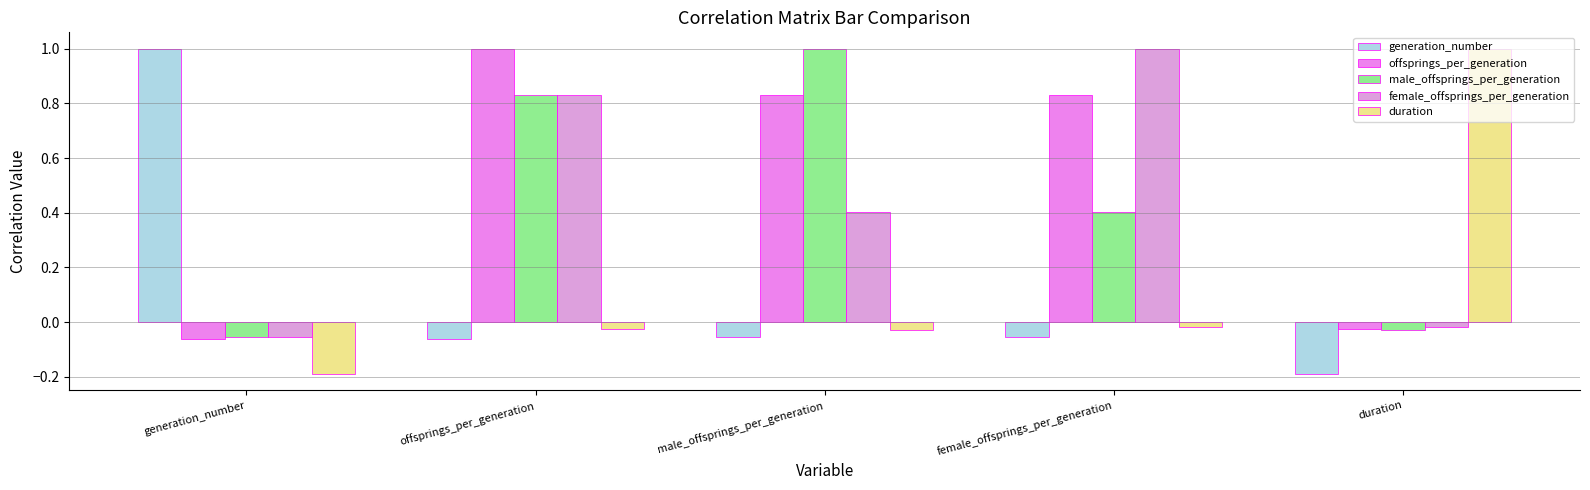

What is the total value across all series at female_offsprings_per_generation?

2.2